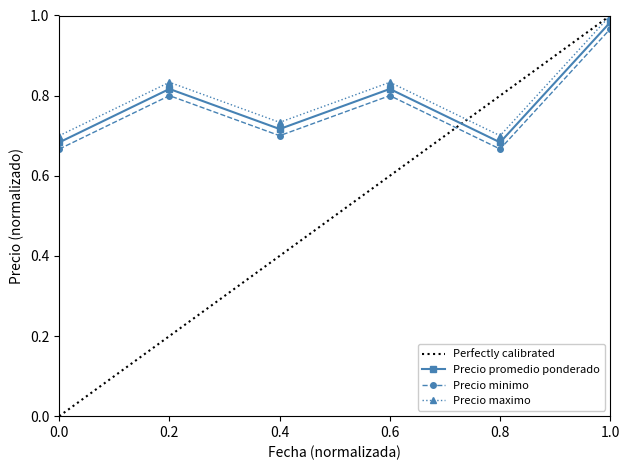

Where is the first local maximum for Precio minimo?

0.2